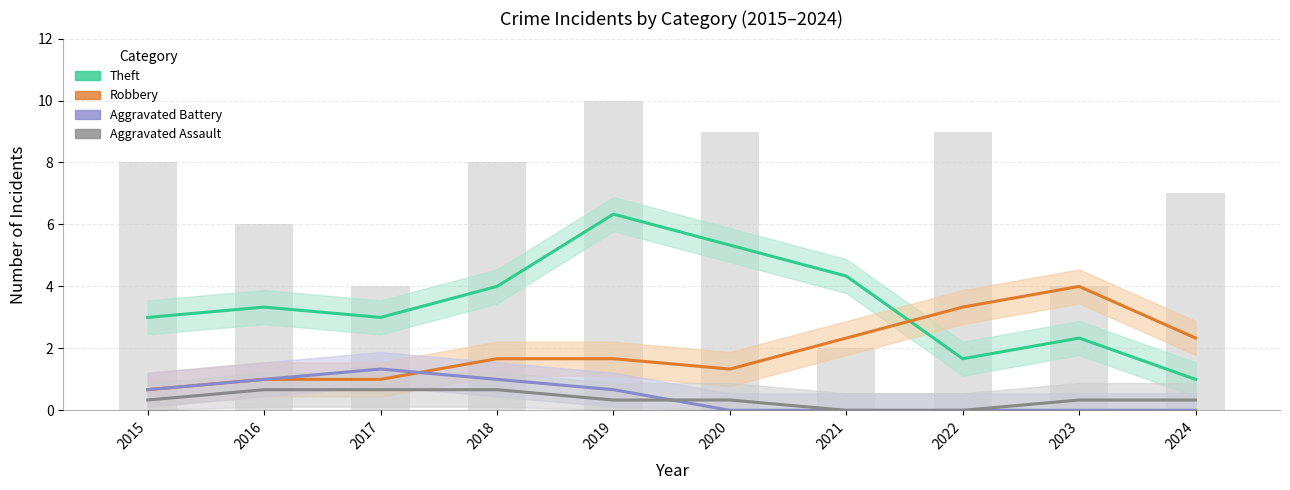

Rank the series at 2021 from lowest to highest value.

Aggravated Assault, Aggravated Battery, Robbery, Theft